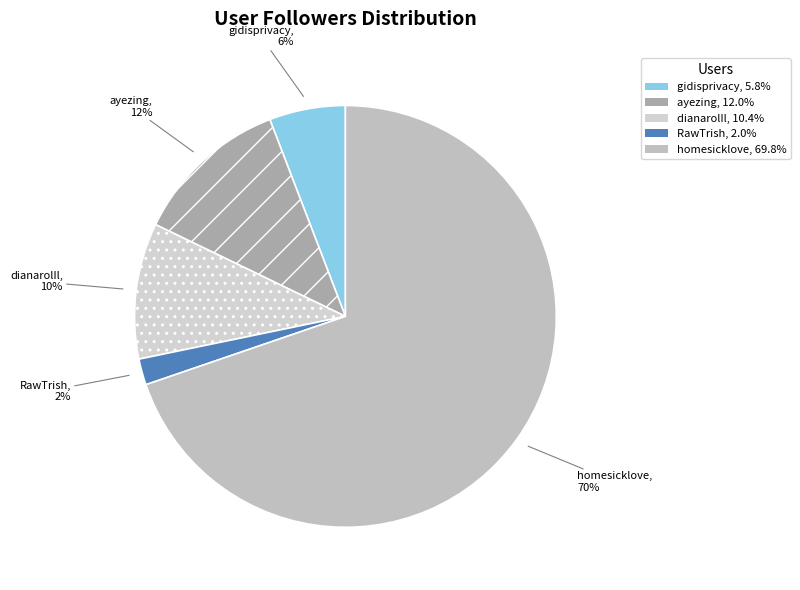

True or false: gidisprivacy accounts for 1% of the total.

False